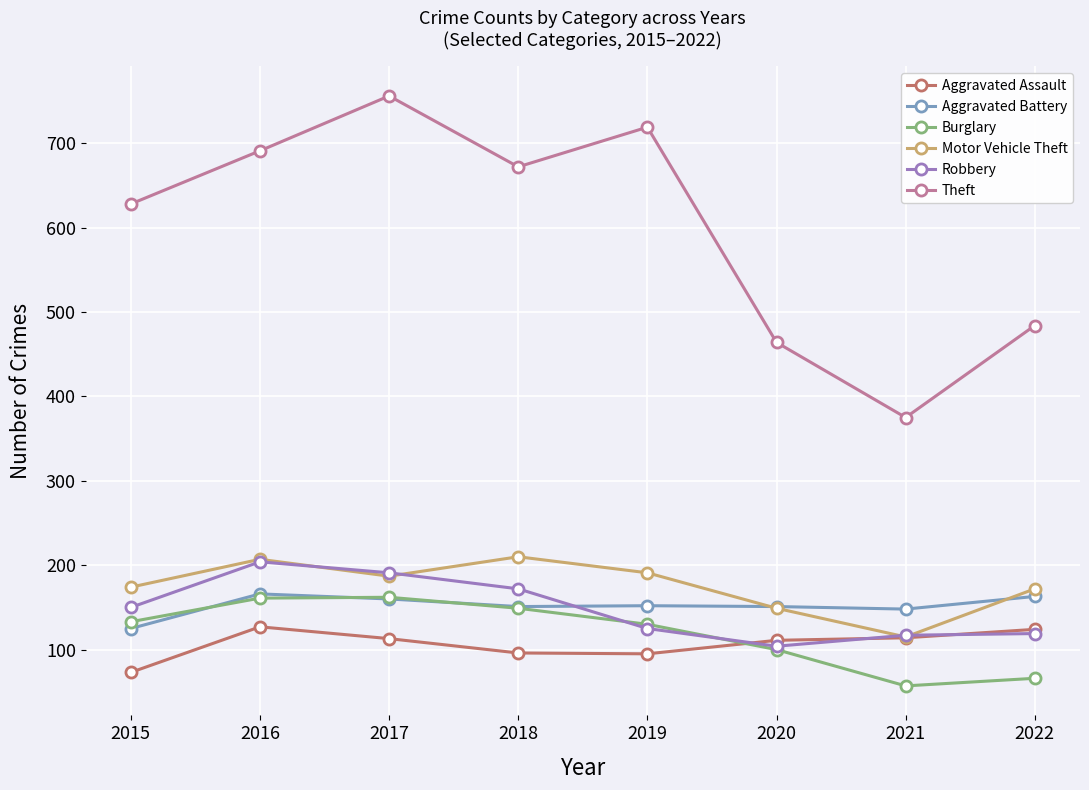

At which label does Aggravated Battery first exceed 152?

2016